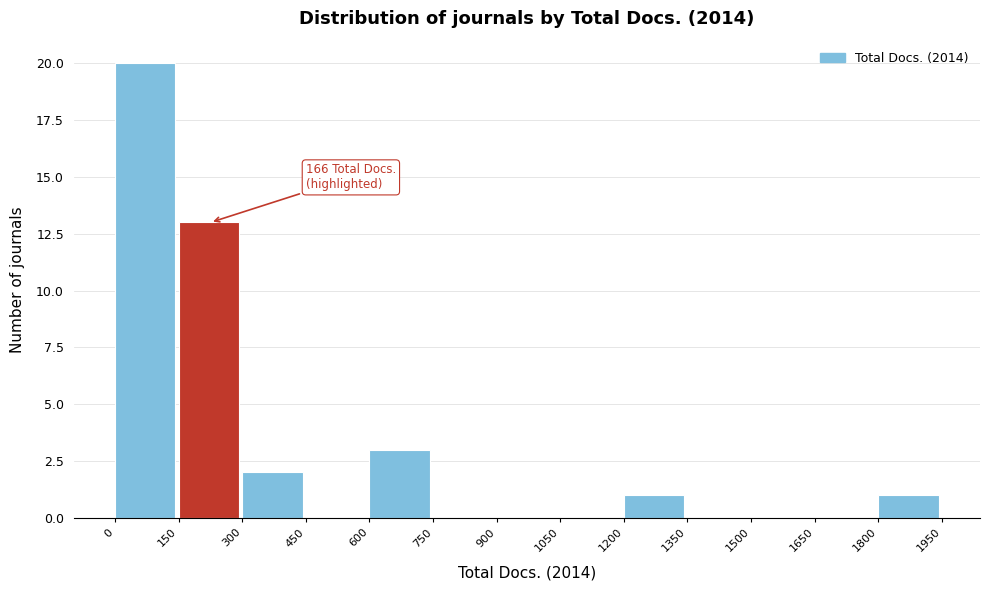

Which range on the x-axis has the tallest bar?

0 to 150